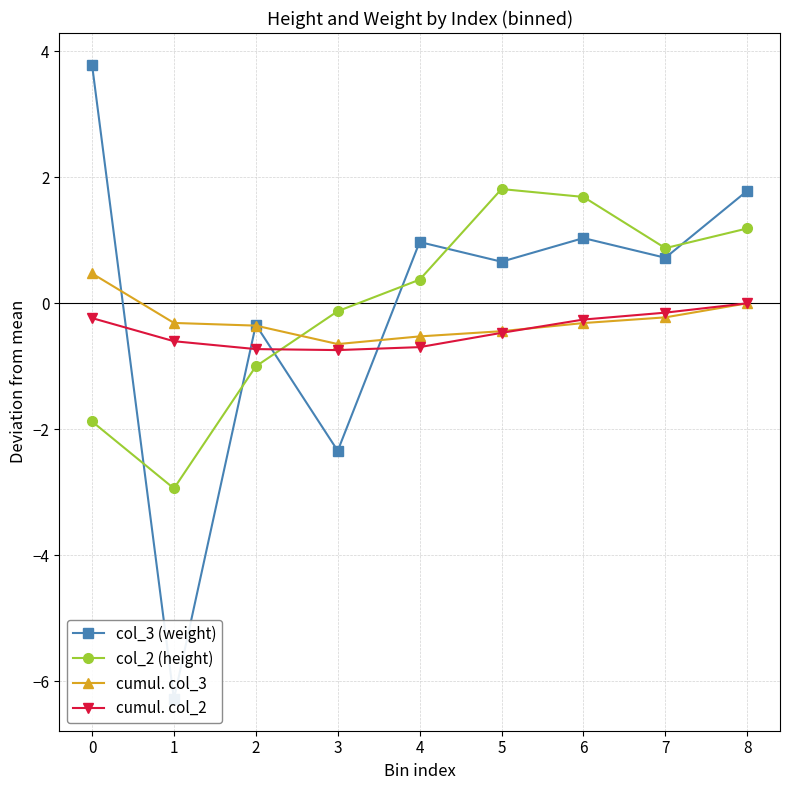

How many intersections are there between cumul. col_2 and cumul. col_3?

2